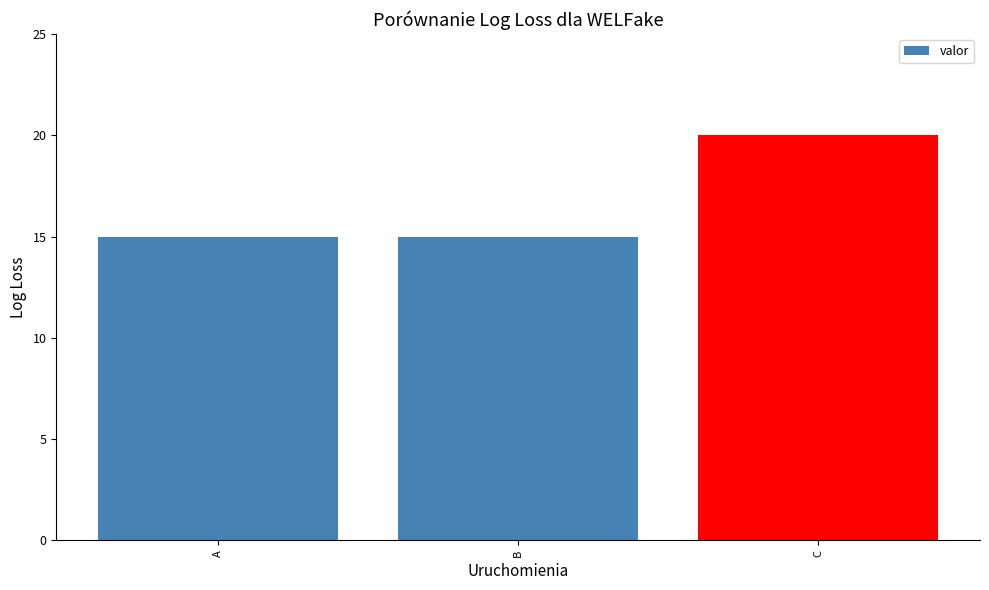

The chart shows a value of 15 at B. True or false?

True